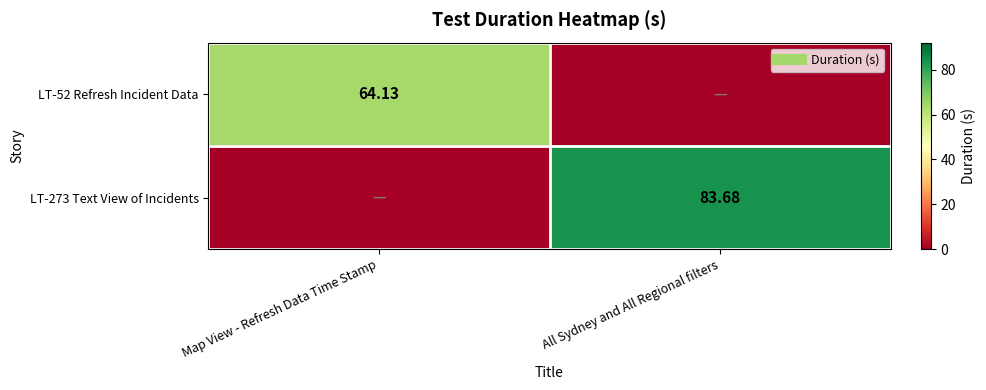

How many values in LT-273 Text View of Incidents are above zero?

1